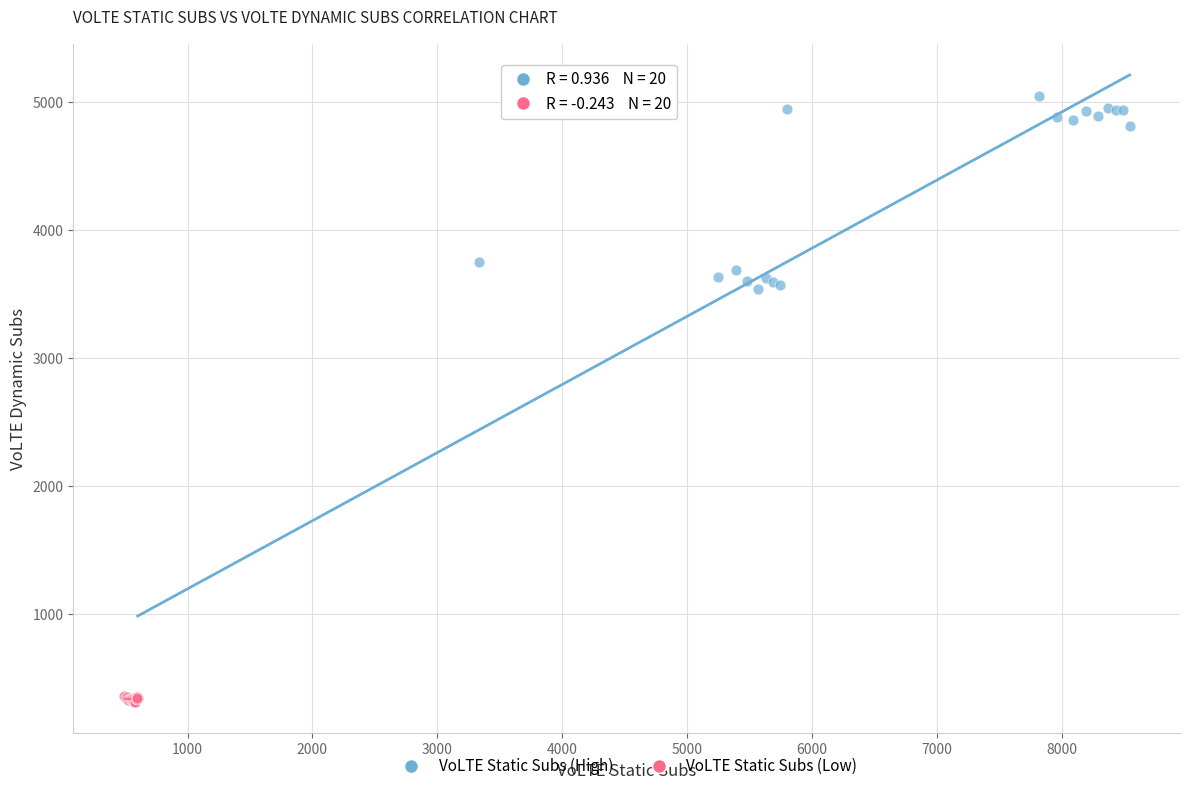

What are all the series names shown in the legend?

VoLTE Static Subs (High), VoLTE Static Subs (Low)